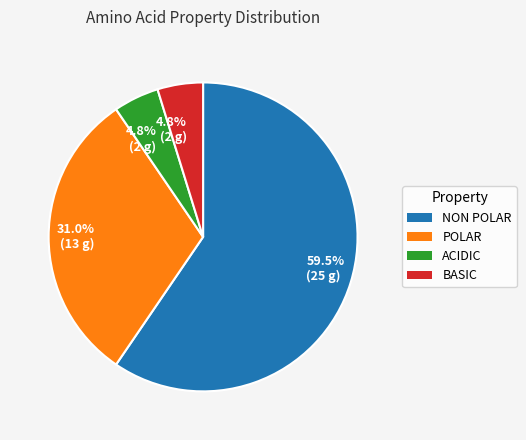

To the nearest percent, what is the average slice percentage?

25%